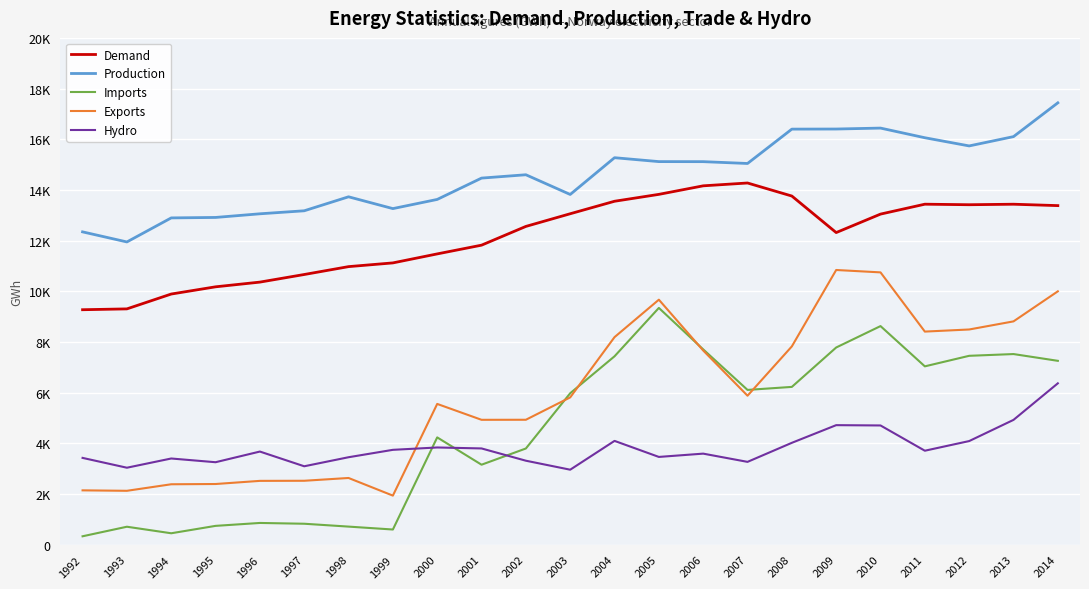

Does the chart display data point markers on the line(s)?

No